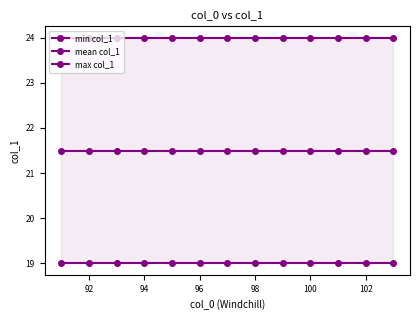

Between 98 and 102, which is larger?

98